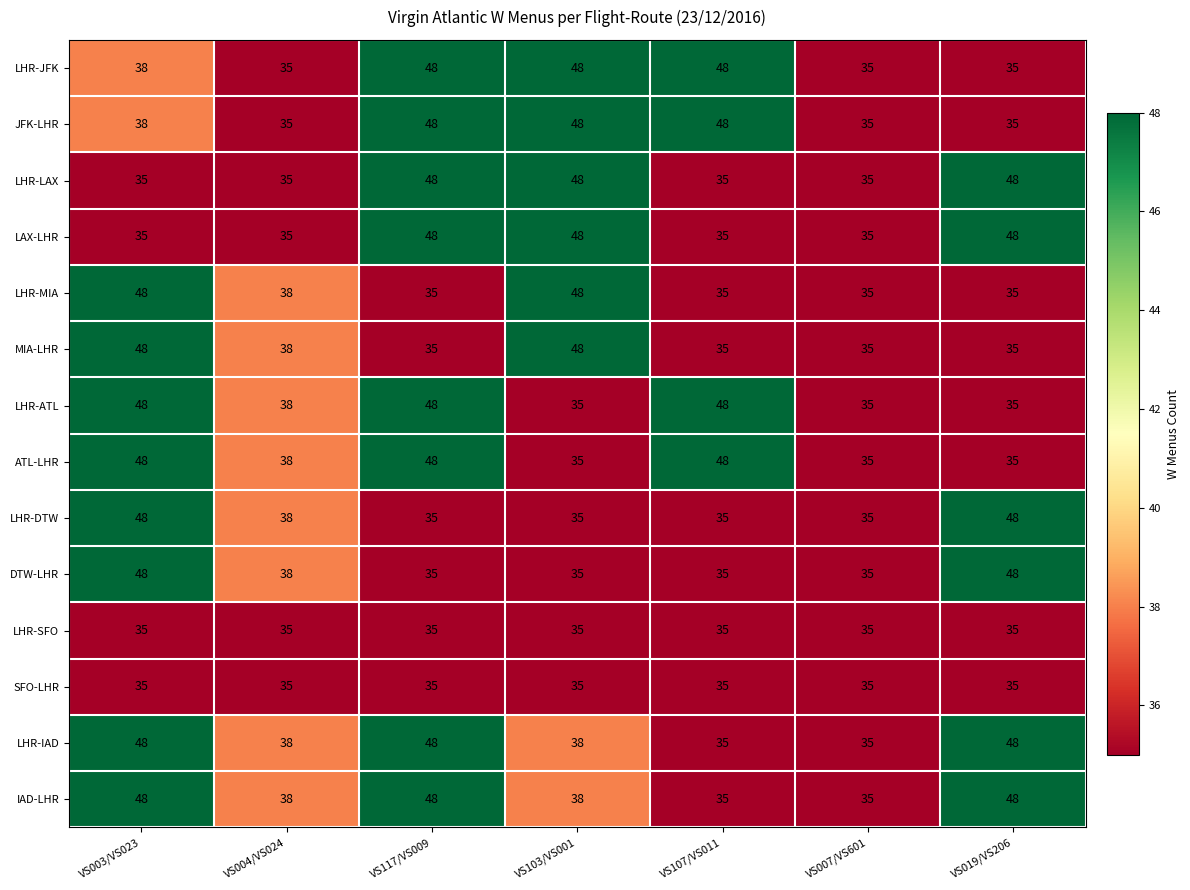

What is the spread (max minus min) of values at VS019/VS206?

13